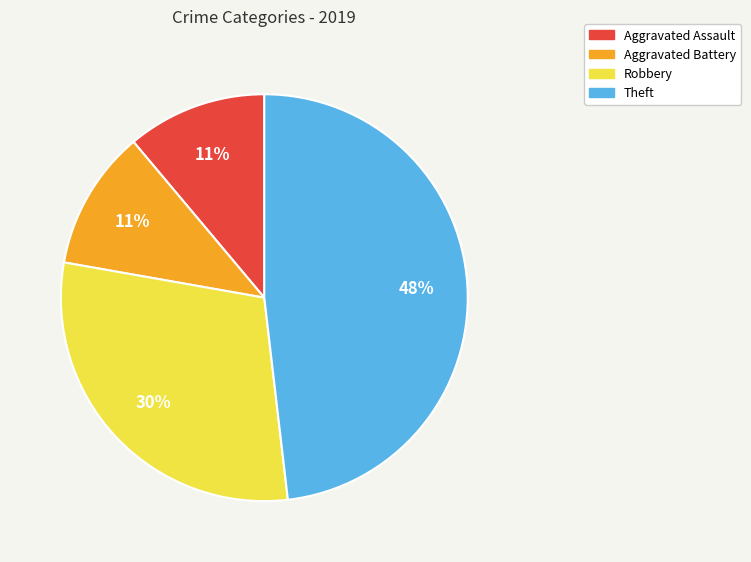

To the nearest percent, what portion does Aggravated Assault represent?

11%